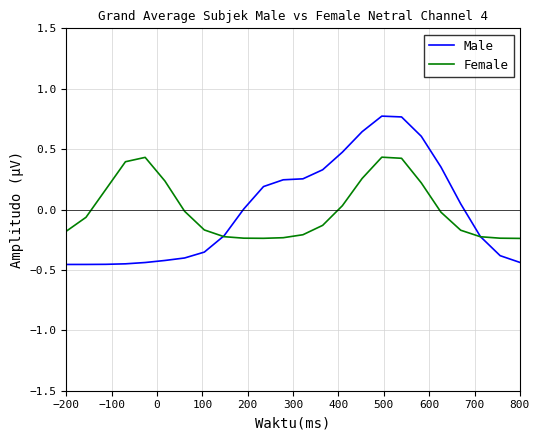

Rank the series by their maximum value, from highest to lowest.

Male, Female